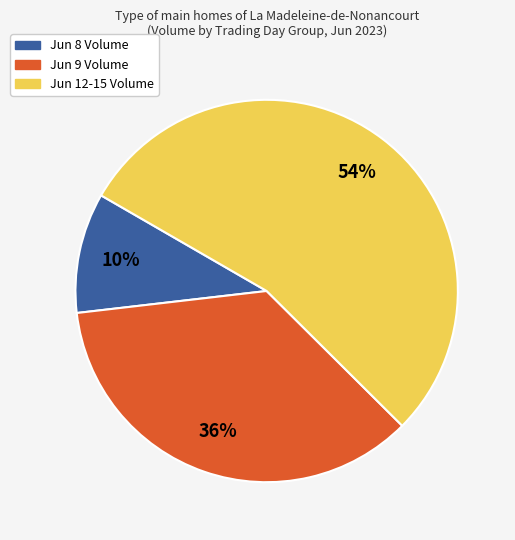

To the nearest percent, what is the average slice percentage?

33%